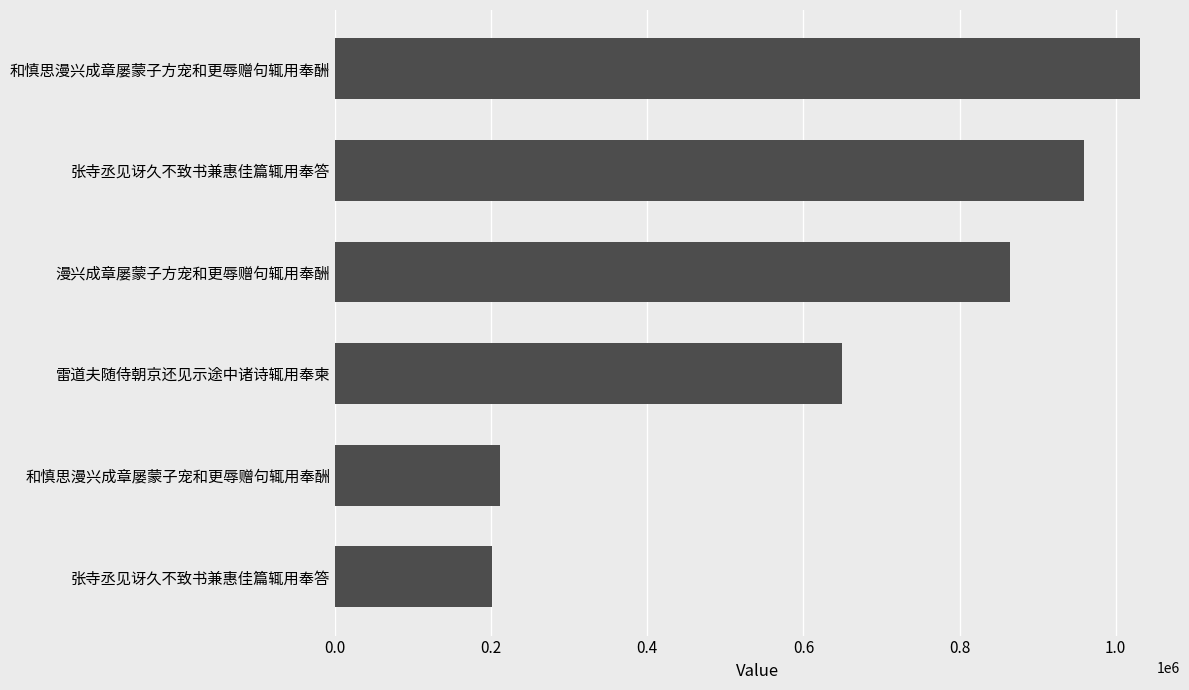

Where is the data nearest to the value 615927?

雷道夫随侍朝京还见示途中诸诗辄用奉柬